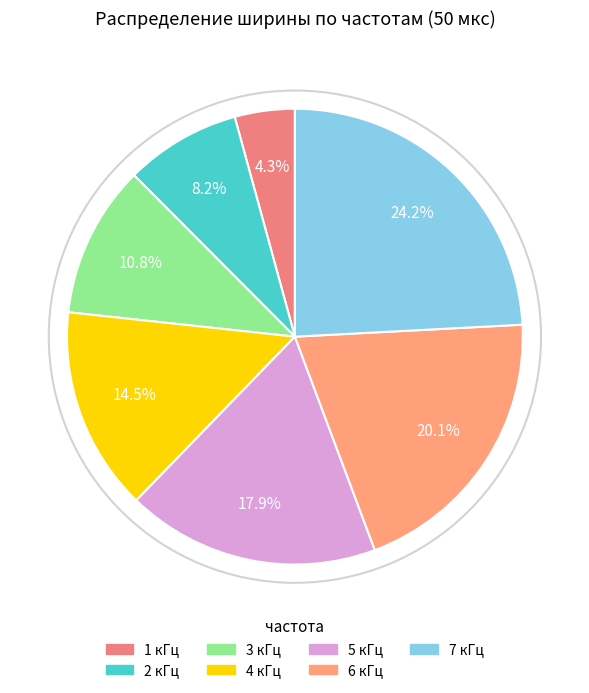

How many segments does this pie chart have?

7